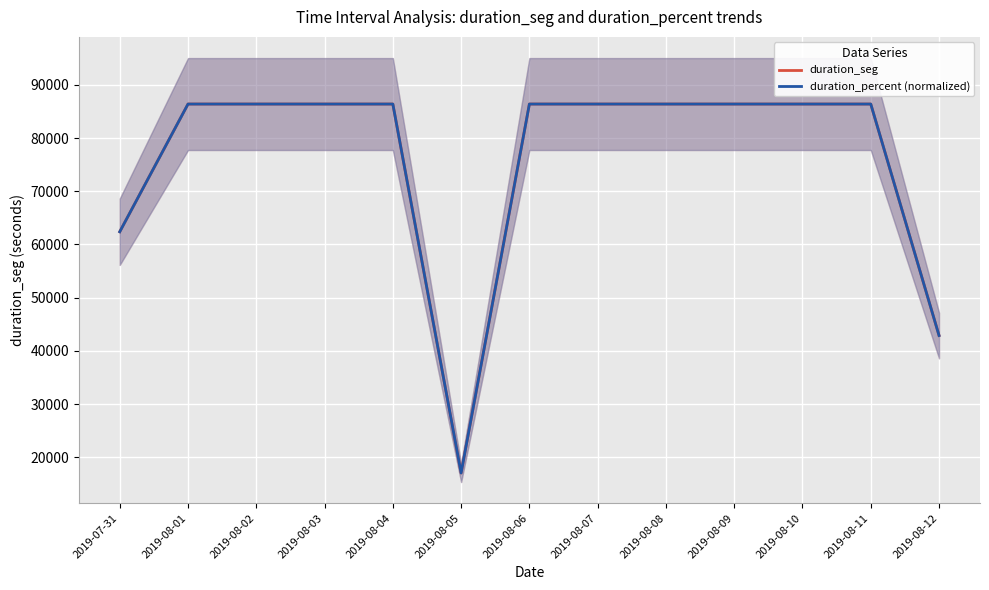

Rank the categories by duration_seg value from highest to lowest.

2019-08-01, 2019-08-02, 2019-08-03, 2019-08-04, 2019-08-06, 2019-08-07, 2019-08-08, 2019-08-09, 2019-08-10, 2019-08-11, 2019-07-31, 2019-08-12, 2019-08-05